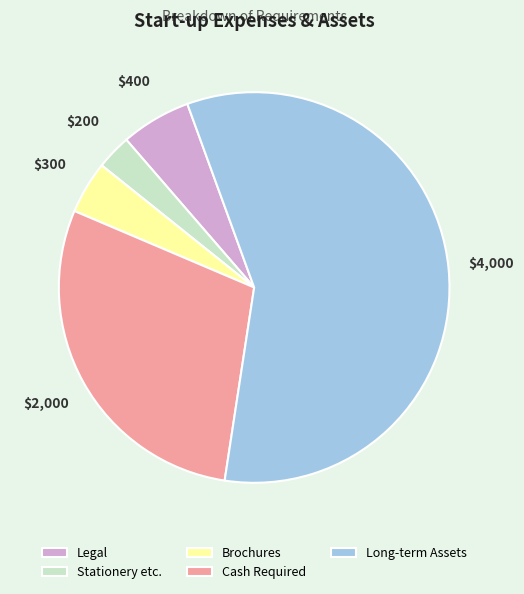

How many segments does this pie chart have?

5